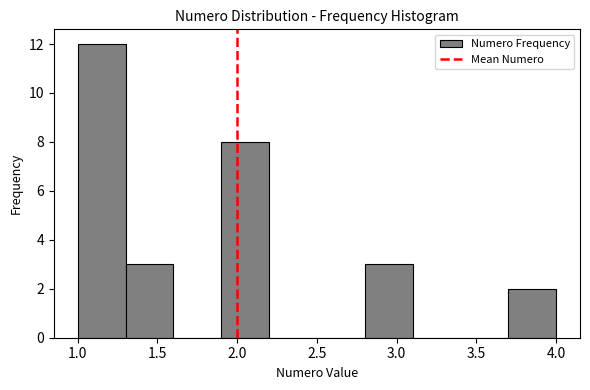

Reading left to right, transcribe this chart: for each bar, give the range it covers on the x-axis and its height. The values are not printed on the chart, so give them approximately, as read against the axis.

1.0 to 1.3: 12
1.3 to 1.6: 3
1.6 to 1.9: 0
1.9 to 2.2: 8
2.2 to 2.5: 0
2.5 to 2.8: 0
2.8 to 3.1: 3
3.1 to 3.4: 0
3.4 to 3.7: 0
3.7 to 4.0: 2